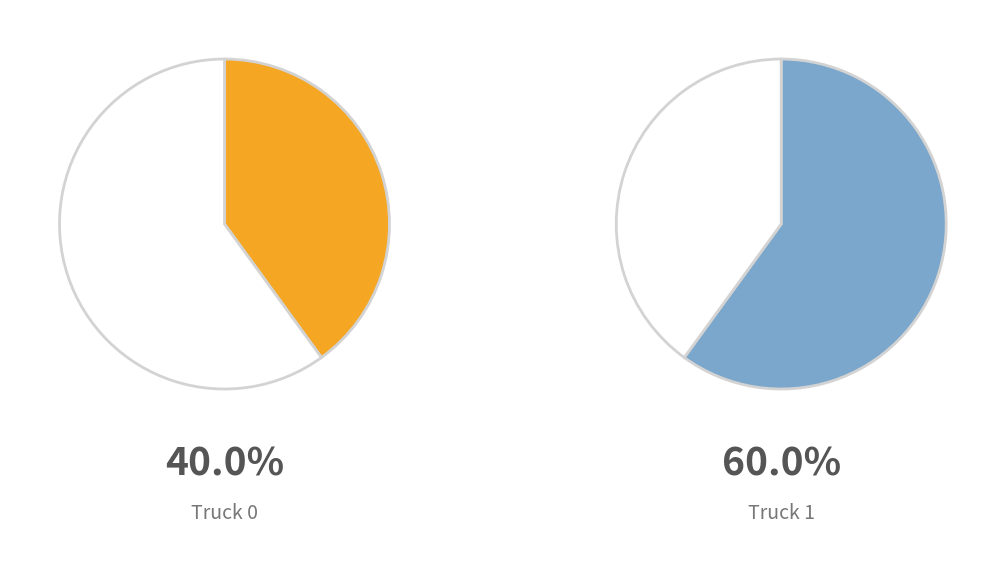

What percentage do Truck 1 and Truck 0 together represent?

100.0%